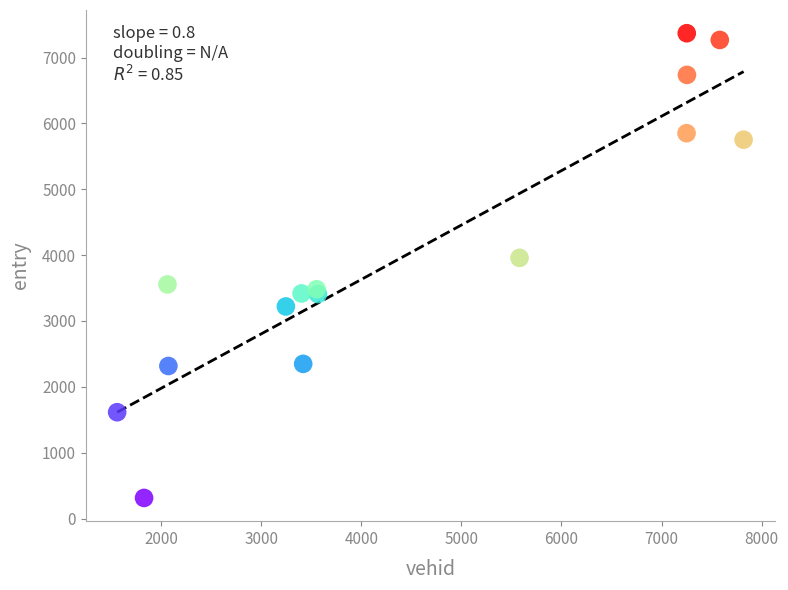

What Y value in the scatter plot is closest to 3840?

3957.7